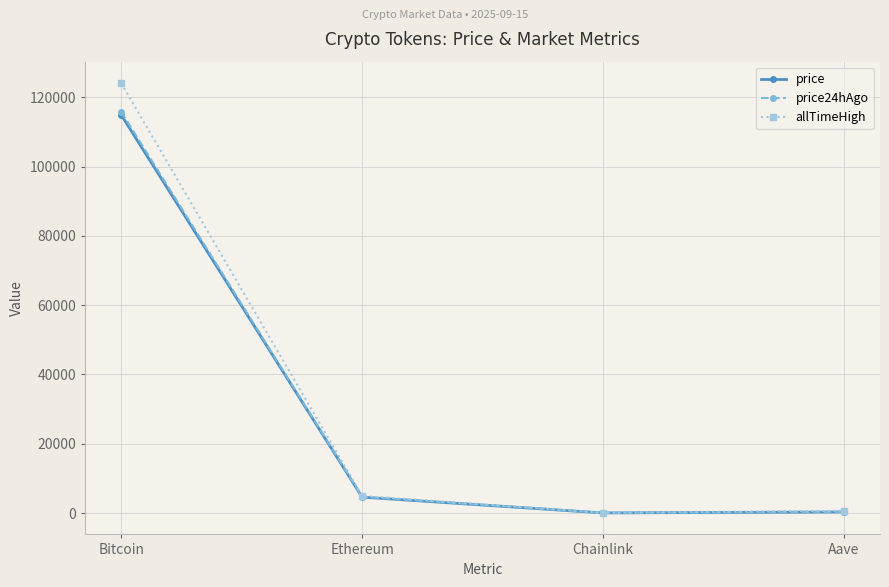

What is the average value of the allTimeHigh series?

32447.1